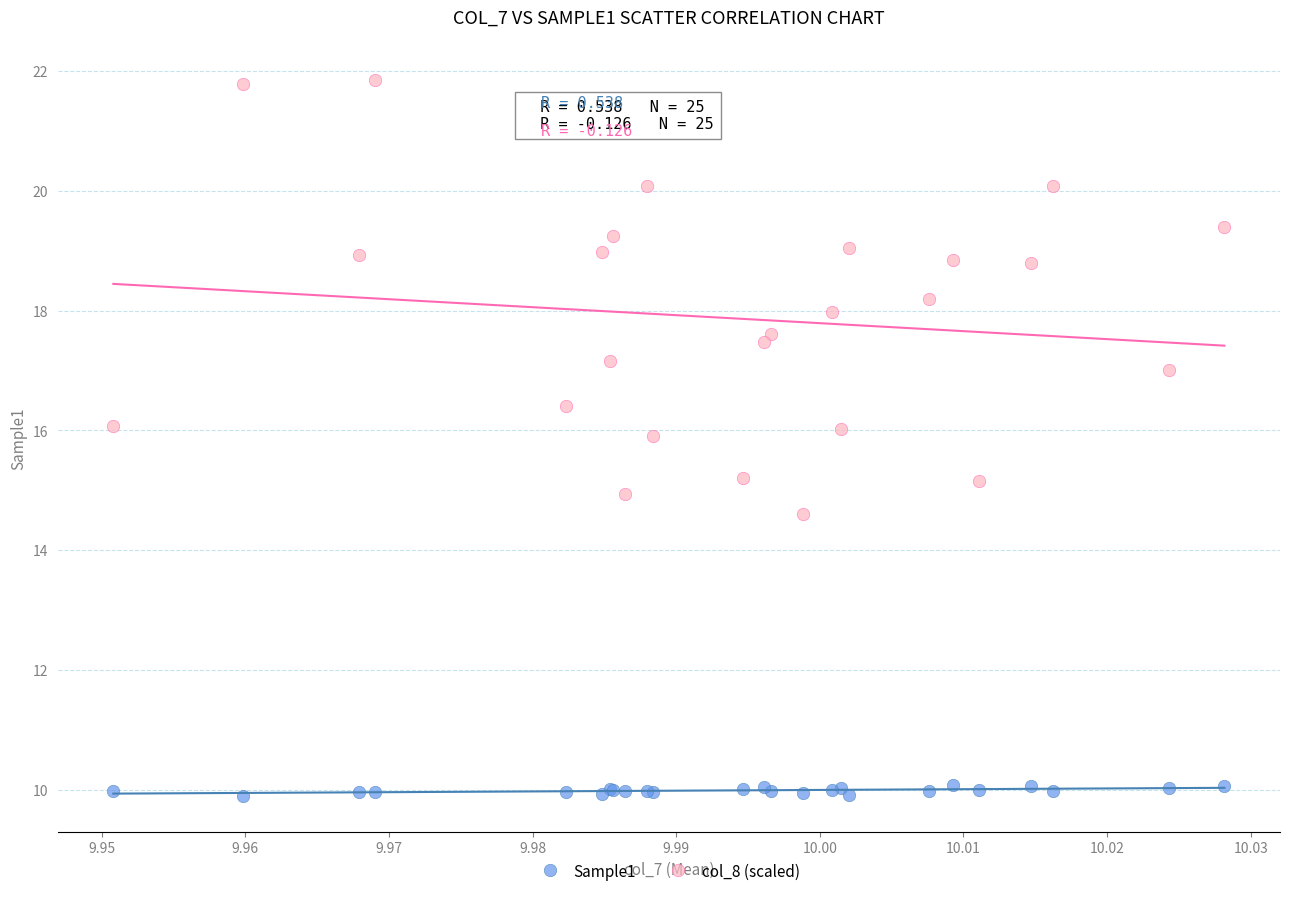

Which series contains the highest Y value?

col_8 (scaled)